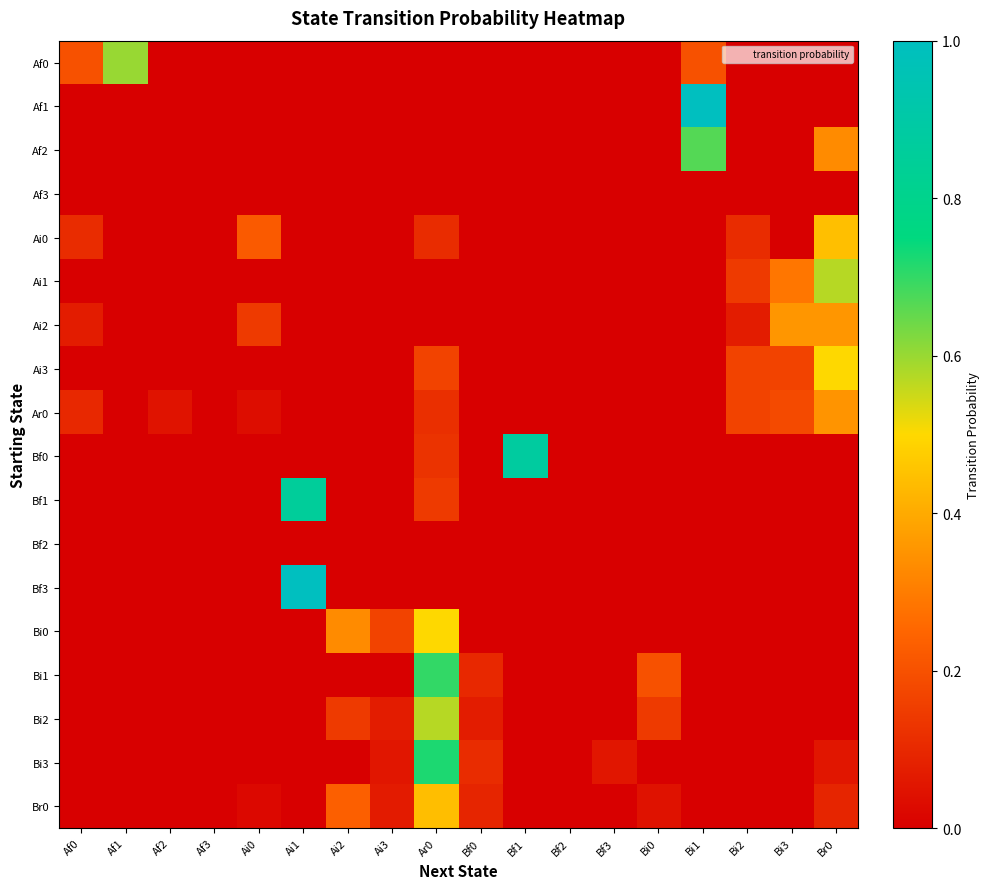

Reading right to left, what are all the values shown in this chart?

Af0: Br0=0.0	Bi3=0.0	Bi2=0.0	Bi1=0.2	Bi0=0.0	Bf3=0.0	Bf2=0.0	Bf1=0.0	Bf0=0.0	Ar0=0.0	Ai3=0.0	Ai2=0.0	Ai1=0.0	Ai0=0.0	Af3=0.0	Af2=0.0	Af1=0.6	Af0=0.2
Af1: Br0=0.0	Bi3=0.0	Bi2=0.0	Bi1=1.0	Bi0=0.0	Bf3=0.0	Bf2=0.0	Bf1=0.0	Bf0=0.0	Ar0=0.0	Ai3=0.0	Ai2=0.0	Ai1=0.0	Ai0=0.0	Af3=0.0	Af2=0.0	Af1=0.0	Af0=0.0
Af2: Br0=0.3	Bi3=0.0	Bi2=0.0	Bi1=0.7	Bi0=0.0	Bf3=0.0	Bf2=0.0	Bf1=0.0	Bf0=0.0	Ar0=0.0	Ai3=0.0	Ai2=0.0	Ai1=0.0	Ai0=0.0	Af3=0.0	Af2=0.0	Af1=0.0	Af0=0.0
Af3: Br0=0.0	Bi3=0.0	Bi2=0.0	Bi1=0.0	Bi0=0.0	Bf3=0.0	Bf2=0.0	Bf1=0.0	Bf0=0.0	Ar0=0.0	Ai3=0.0	Ai2=0.0	Ai1=0.0	Ai0=0.0	Af3=0.0	Af2=0.0	Af1=0.0	Af0=0.0
Ai0: Br0=0.4	Bi3=0.0	Bi2=0.1	Bi1=0.0	Bi0=0.0	Bf3=0.0	Bf2=0.0	Bf1=0.0	Bf0=0.0	Ar0=0.1	Ai3=0.0	Ai2=0.0	Ai1=0.0	Ai0=0.2	Af3=0.0	Af2=0.0	Af1=0.0	Af0=0.1
Ai1: Br0=0.6	Bi3=0.3	Bi2=0.1	Bi1=0.0	Bi0=0.0	Bf3=0.0	Bf2=0.0	Bf1=0.0	Bf0=0.0	Ar0=0.0	Ai3=0.0	Ai2=0.0	Ai1=0.0	Ai0=0.0	Af3=0.0	Af2=0.0	Af1=0.0	Af0=0.0
Ai2: Br0=0.4	Bi3=0.4	Bi2=0.1	Bi1=0.0	Bi0=0.0	Bf3=0.0	Bf2=0.0	Bf1=0.0	Bf0=0.0	Ar0=0.0	Ai3=0.0	Ai2=0.0	Ai1=0.0	Ai0=0.1	Af3=0.0	Af2=0.0	Af1=0.0	Af0=0.1
Ai3: Br0=0.5	Bi3=0.2	Bi2=0.2	Bi1=0.0	Bi0=0.0	Bf3=0.0	Bf2=0.0	Bf1=0.0	Bf0=0.0	Ar0=0.2	Ai3=0.0	Ai2=0.0	Ai1=0.0	Ai0=0.0	Af3=0.0	Af2=0.0	Af1=0.0	Af0=0.0
Ar0: Br0=0.3	Bi3=0.2	Bi2=0.2	Bi1=0.0	Bi0=0.0	Bf3=0.0	Bf2=0.0	Bf1=0.0	Bf0=0.0	Ar0=0.1	Ai3=0.0	Ai2=0.0	Ai1=0.0	Ai0=0.0	Af3=0.0	Af2=0.1	Af1=0.0	Af0=0.1
Bf0: Br0=0.0	Bi3=0.0	Bi2=0.0	Bi1=0.0	Bi0=0.0	Bf3=0.0	Bf2=0.0	Bf1=0.9	Bf0=0.0	Ar0=0.1	Ai3=0.0	Ai2=0.0	Ai1=0.0	Ai0=0.0	Af3=0.0	Af2=0.0	Af1=0.0	Af0=0.0
Bf1: Br0=0.0	Bi3=0.0	Bi2=0.0	Bi1=0.0	Bi0=0.0	Bf3=0.0	Bf2=0.0	Bf1=0.0	Bf0=0.0	Ar0=0.1	Ai3=0.0	Ai2=0.0	Ai1=0.9	Ai0=0.0	Af3=0.0	Af2=0.0	Af1=0.0	Af0=0.0
Bf2: Br0=0.0	Bi3=0.0	Bi2=0.0	Bi1=0.0	Bi0=0.0	Bf3=0.0	Bf2=0.0	Bf1=0.0	Bf0=0.0	Ar0=0.0	Ai3=0.0	Ai2=0.0	Ai1=0.0	Ai0=0.0	Af3=0.0	Af2=0.0	Af1=0.0	Af0=0.0
Bf3: Br0=0.0	Bi3=0.0	Bi2=0.0	Bi1=0.0	Bi0=0.0	Bf3=0.0	Bf2=0.0	Bf1=0.0	Bf0=0.0	Ar0=0.0	Ai3=0.0	Ai2=0.0	Ai1=1.0	Ai0=0.0	Af3=0.0	Af2=0.0	Af1=0.0	Af0=0.0
Bi0: Br0=0.0	Bi3=0.0	Bi2=0.0	Bi1=0.0	Bi0=0.0	Bf3=0.0	Bf2=0.0	Bf1=0.0	Bf0=0.0	Ar0=0.5	Ai3=0.2	Ai2=0.3	Ai1=0.0	Ai0=0.0	Af3=0.0	Af2=0.0	Af1=0.0	Af0=0.0
Bi1: Br0=0.0	Bi3=0.0	Bi2=0.0	Bi1=0.0	Bi0=0.2	Bf3=0.0	Bf2=0.0	Bf1=0.0	Bf0=0.1	Ar0=0.7	Ai3=0.0	Ai2=0.0	Ai1=0.0	Ai0=0.0	Af3=0.0	Af2=0.0	Af1=0.0	Af0=0.0
Bi2: Br0=0.0	Bi3=0.0	Bi2=0.0	Bi1=0.0	Bi0=0.1	Bf3=0.0	Bf2=0.0	Bf1=0.0	Bf0=0.1	Ar0=0.6	Ai3=0.1	Ai2=0.1	Ai1=0.0	Ai0=0.0	Af3=0.0	Af2=0.0	Af1=0.0	Af0=0.0
Bi3: Br0=0.1	Bi3=0.0	Bi2=0.0	Bi1=0.0	Bi0=0.0	Bf3=0.1	Bf2=0.0	Bf1=0.0	Bf0=0.1	Ar0=0.7	Ai3=0.1	Ai2=0.0	Ai1=0.0	Ai0=0.0	Af3=0.0	Af2=0.0	Af1=0.0	Af0=0.0
Br0: Br0=0.1	Bi3=0.0	Bi2=0.0	Bi1=0.0	Bi0=0.0	Bf3=0.0	Bf2=0.0	Bf1=0.0	Bf0=0.1	Ar0=0.4	Ai3=0.1	Ai2=0.2	Ai1=0.0	Ai0=0.0	Af3=0.0	Af2=0.0	Af1=0.0	Af0=0.0